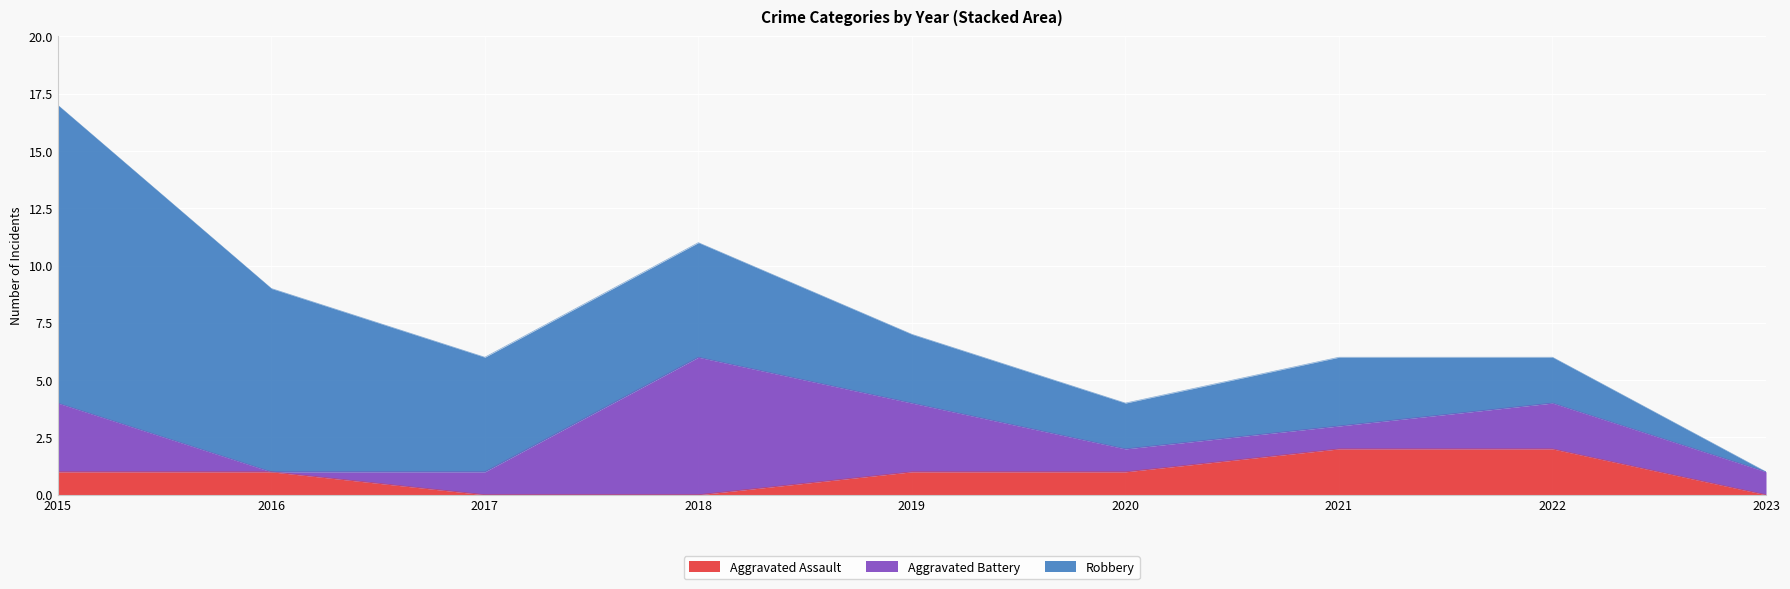

At which category does the chart reach its minimum across all series?

2017